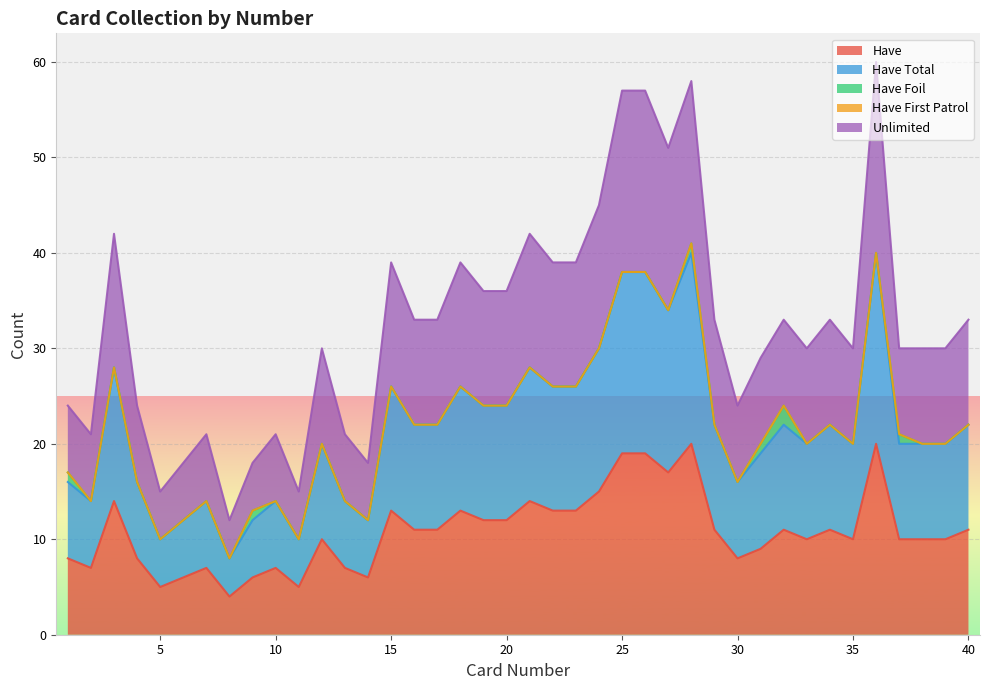

How many values in the Have Total series are below 22?

20